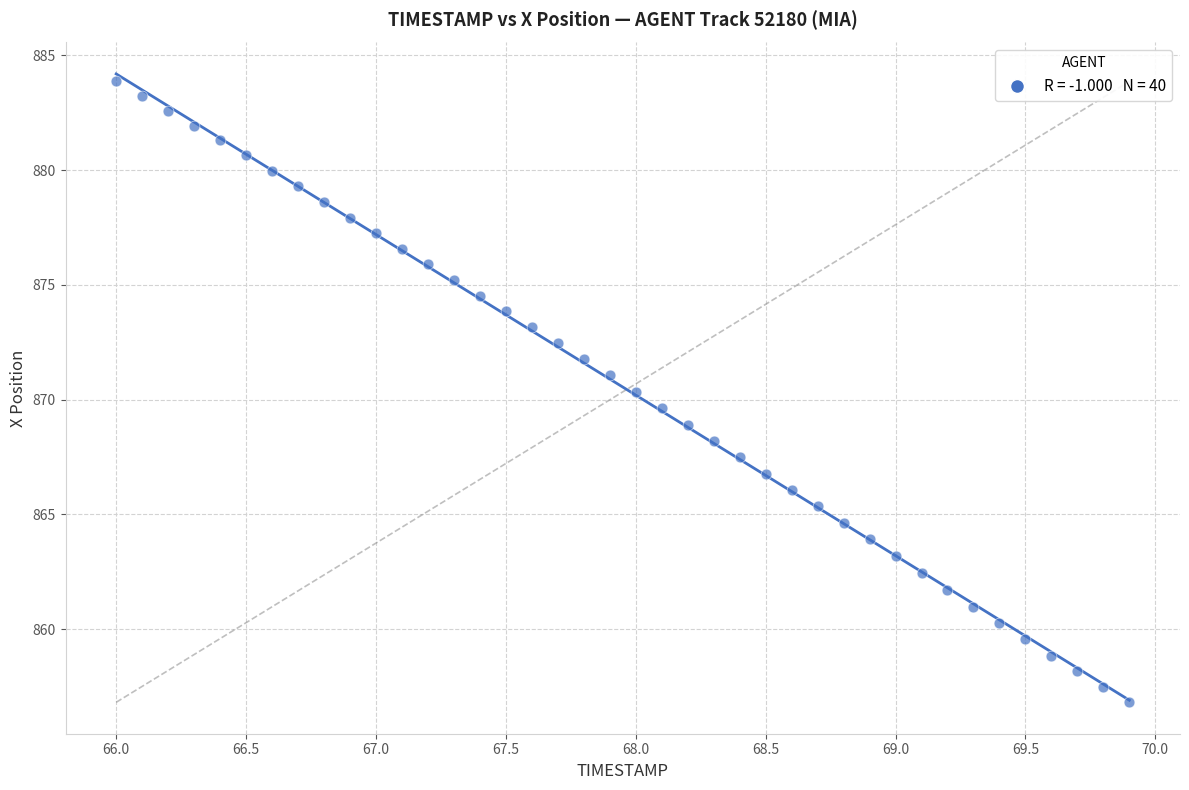

What is the range of Y values (max minus min)?

27.1